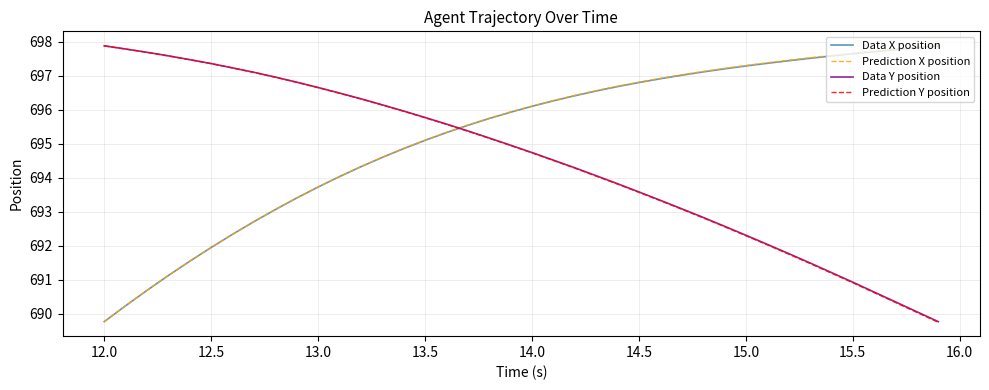

What is the smallest value displayed?

689.7